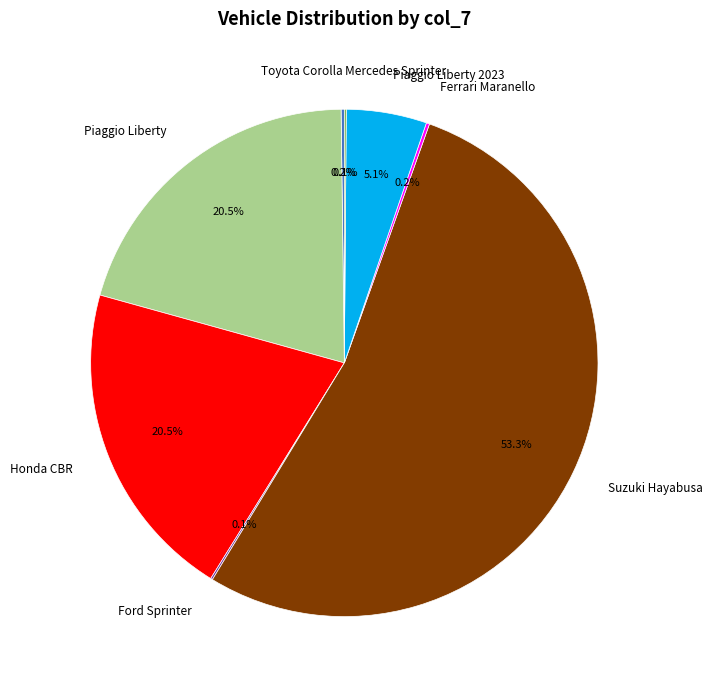

What percentage is NOT represented by Honda CBR?

79.5%